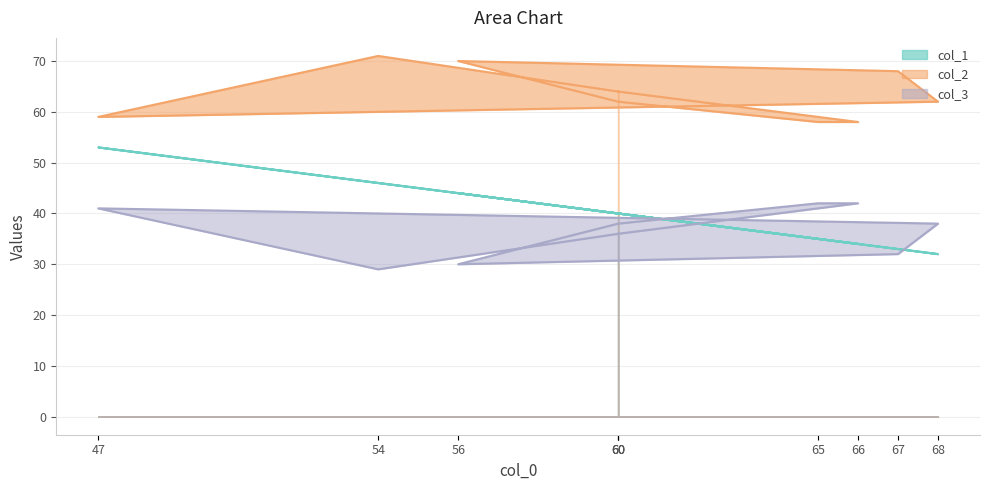

What is the difference between the highest and lowest values at 54?

42